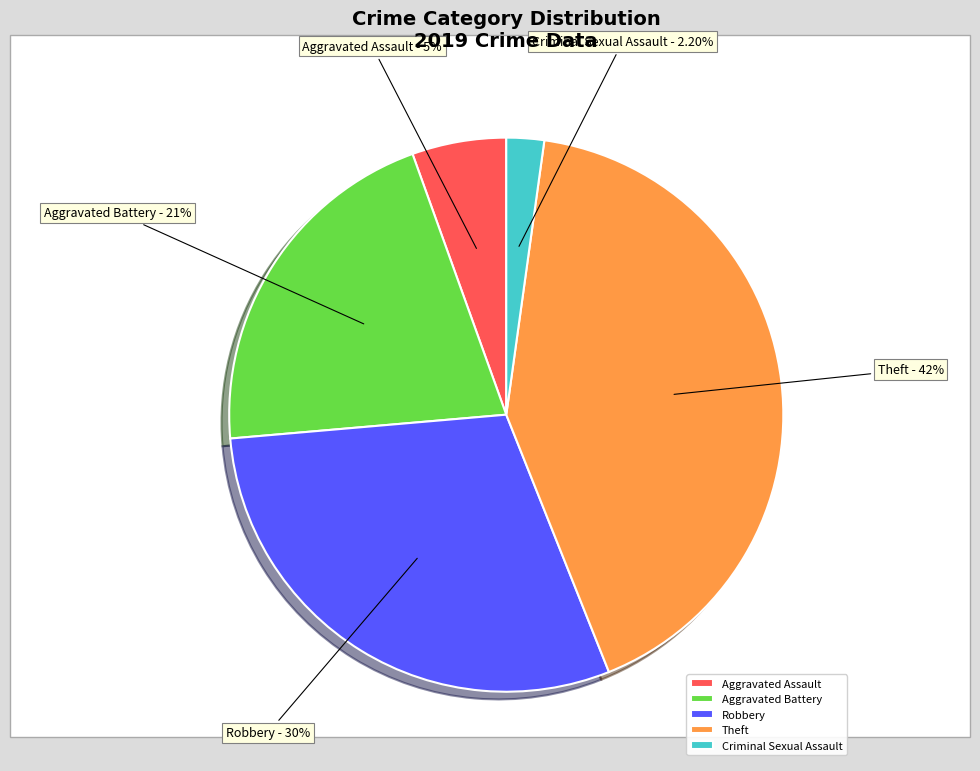

Which category has the smallest portion of the pie?

Criminal Sexual Assault